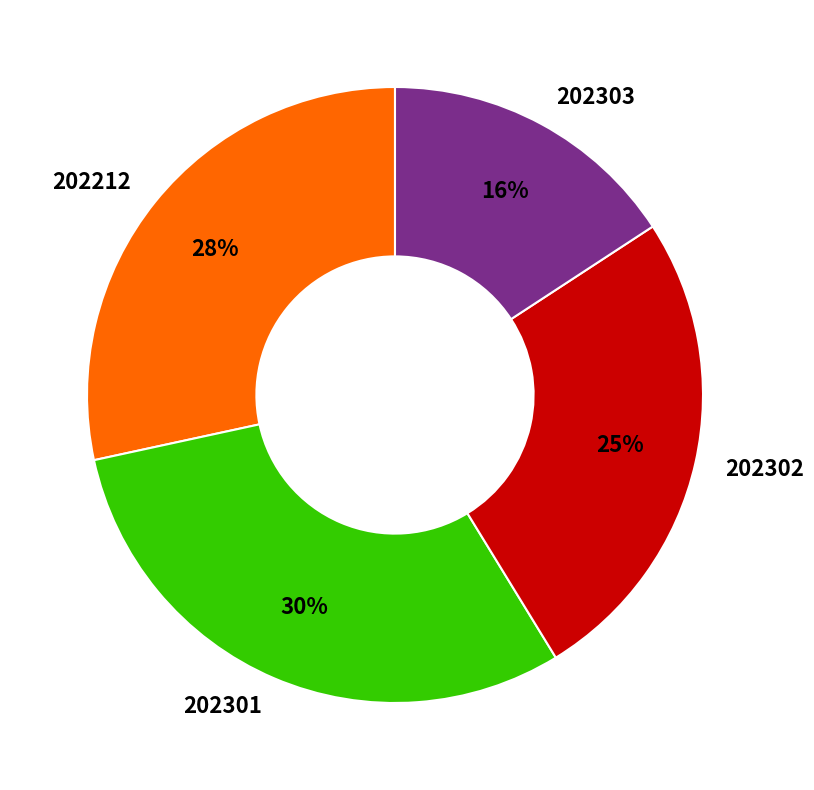

Does 202302 account for over 50% of the chart?

No